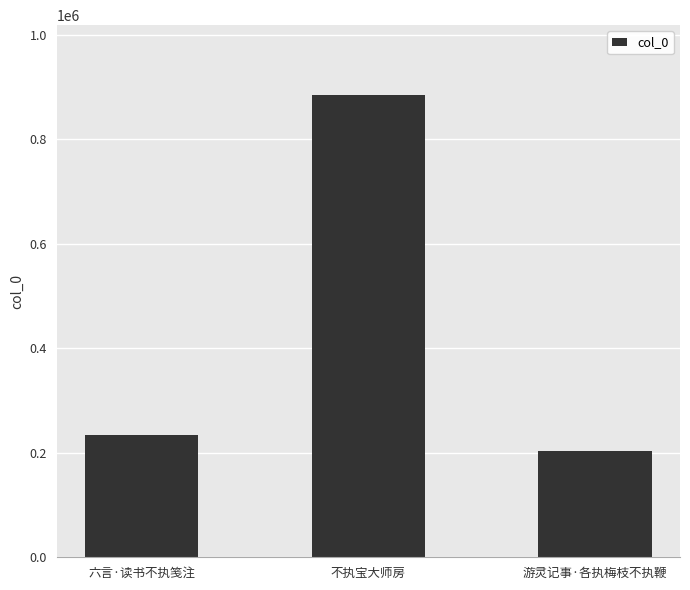

What is the label of the 2nd bar from the left?

不执宝大师房